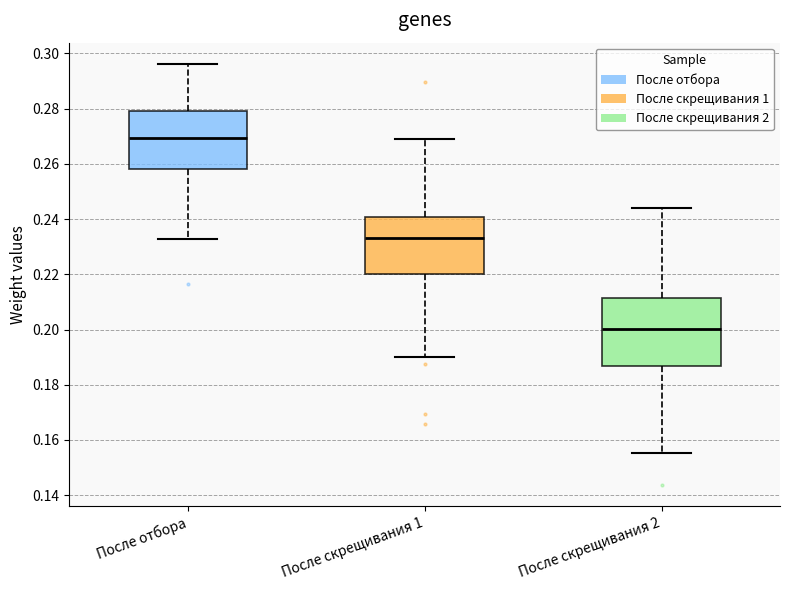

Reading left to right, transcribe this box plot: for each box, give where its median line is, the range the box spans, and where its two whiskers end, as read against the y-axis. The values are not printed on the chart, so give them approximately, as read against the axis.

После отбора: median 0.270, box 0.258 to 0.278, whiskers 0.232 to 0.296
После скрещивания 1: median 0.234, box 0.220 to 0.240, whiskers 0.190 to 0.268
После скрещивания 2: median 0.200, box 0.186 to 0.212, whiskers 0.156 to 0.244